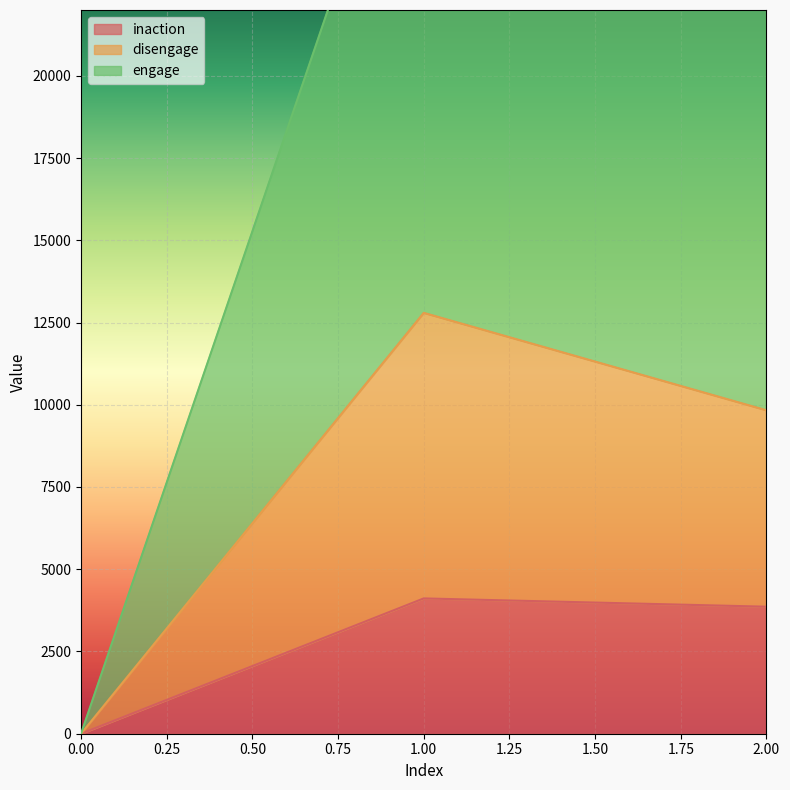

What is the difference between the highest and lowest values at 1?

26427